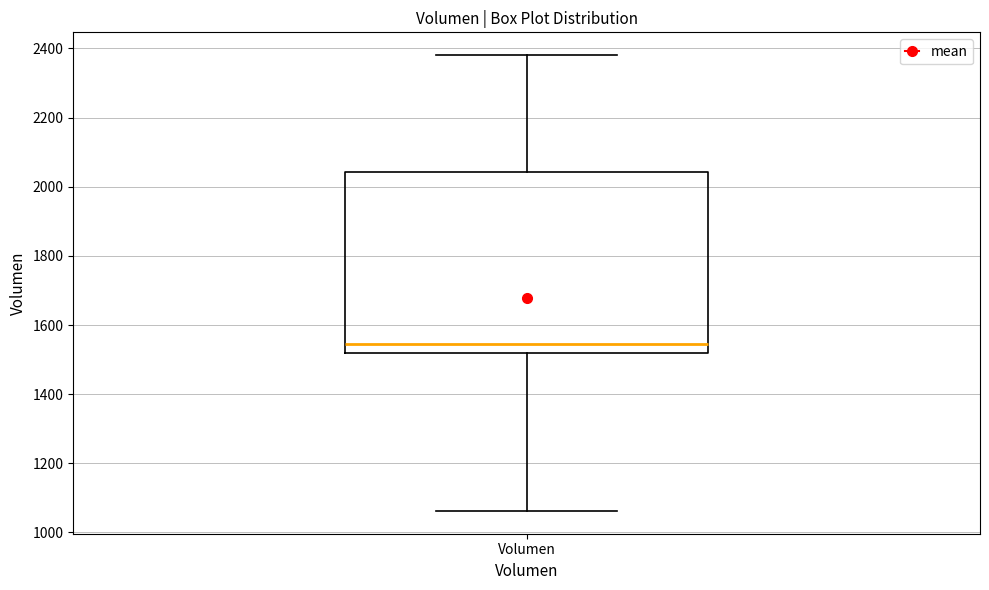

Transcribe this box plot: give where the median line is, the range the box spans, and where the two whiskers end, as read against the y-axis. The values are not printed on the chart, so give them approximately, as read against the axis.

median 1540, box 1520 to 2040, whiskers 1060 to 2380